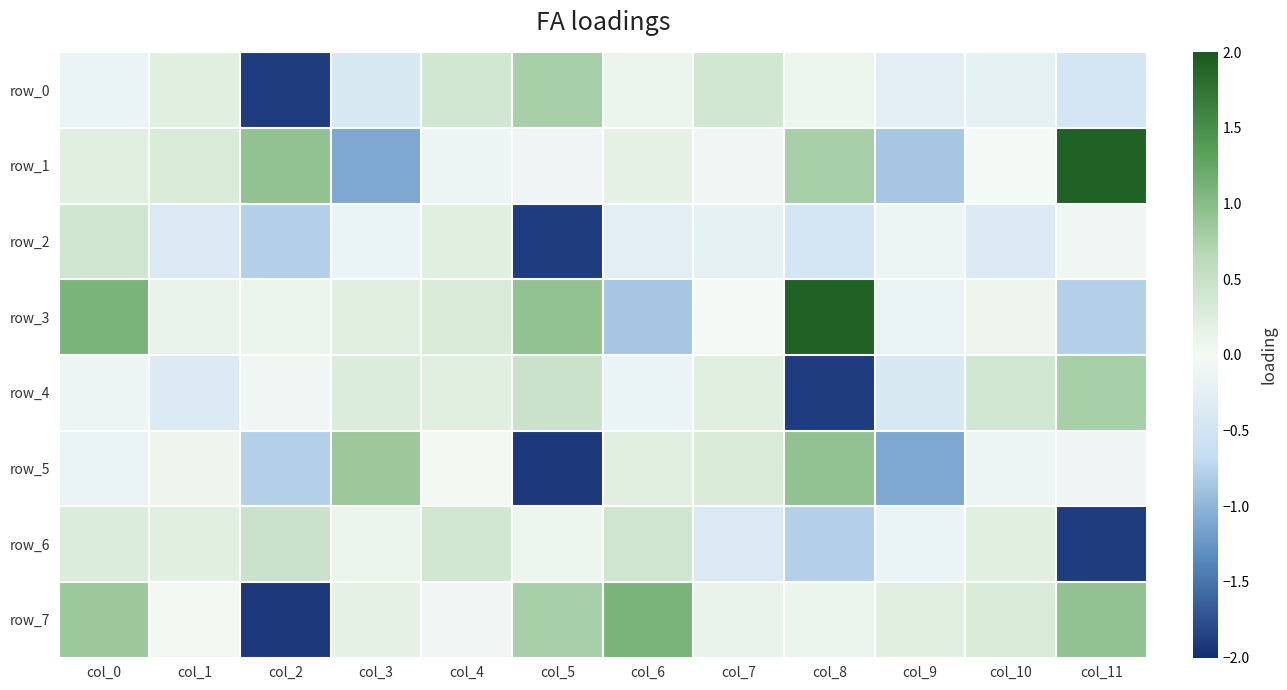

Is it true that row_7 equals 0.1 at col_3?

False